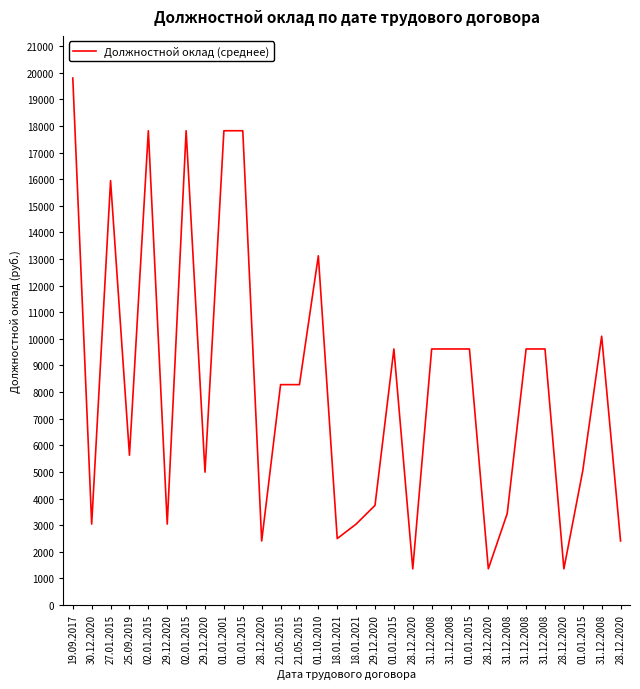

How many lines are shown in the chart?

1